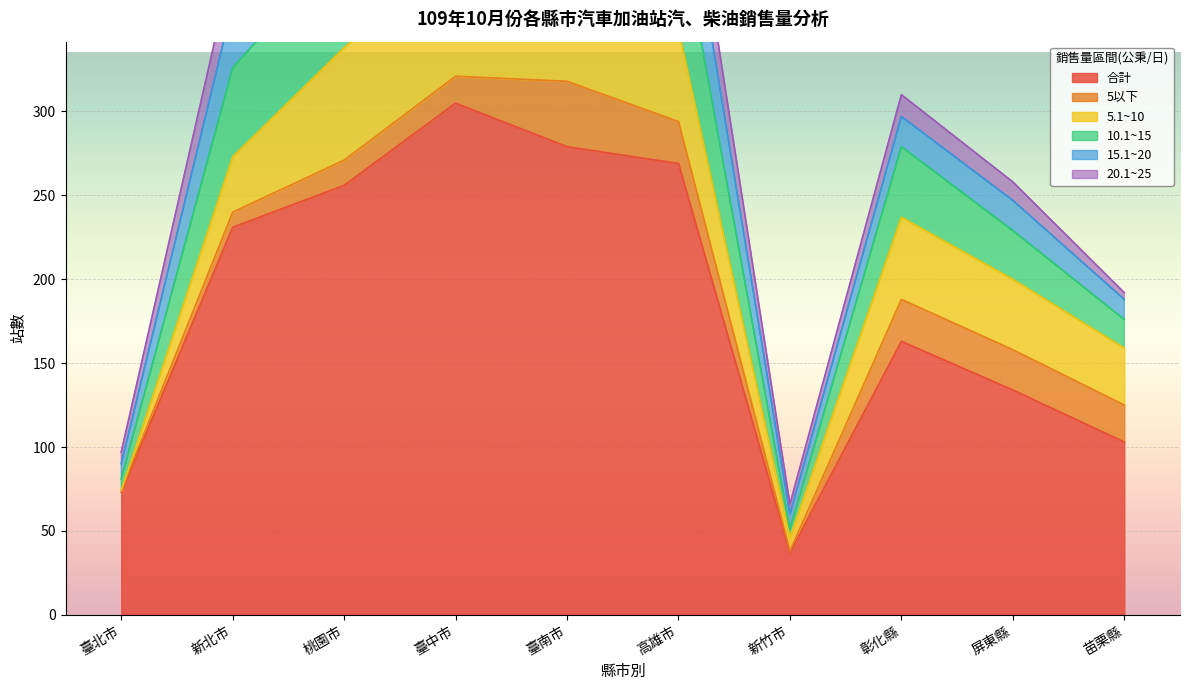

What is the spread (max minus min) of values at 苗栗縣?

99